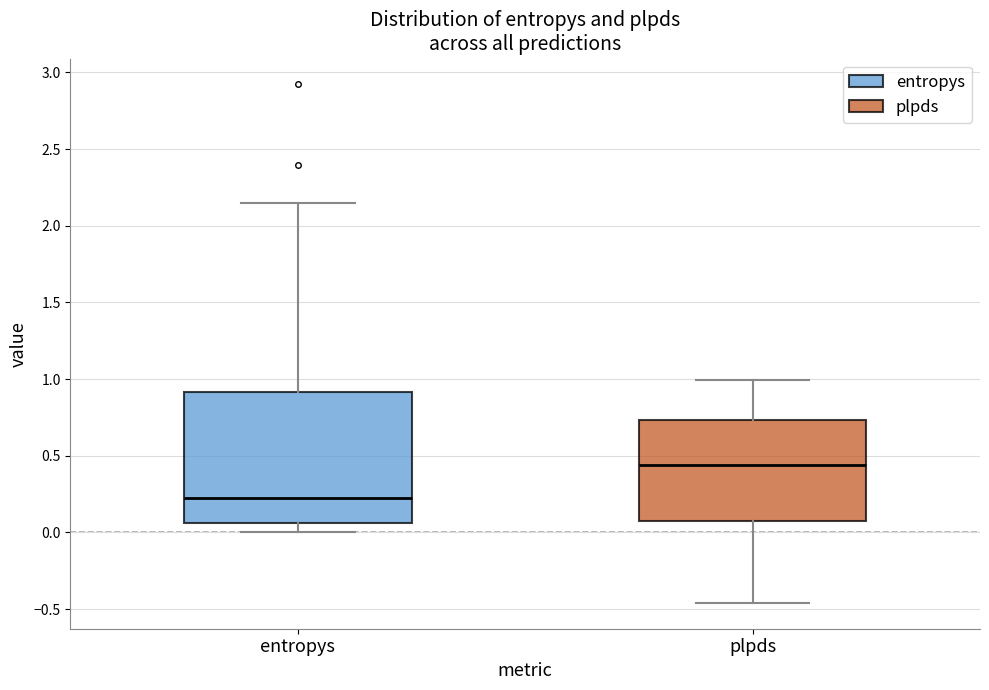

Where is the lower edge of the box for plpds on the y-axis? The values are not printed on the chart, so give them approximately, as read against the axis.

0.05